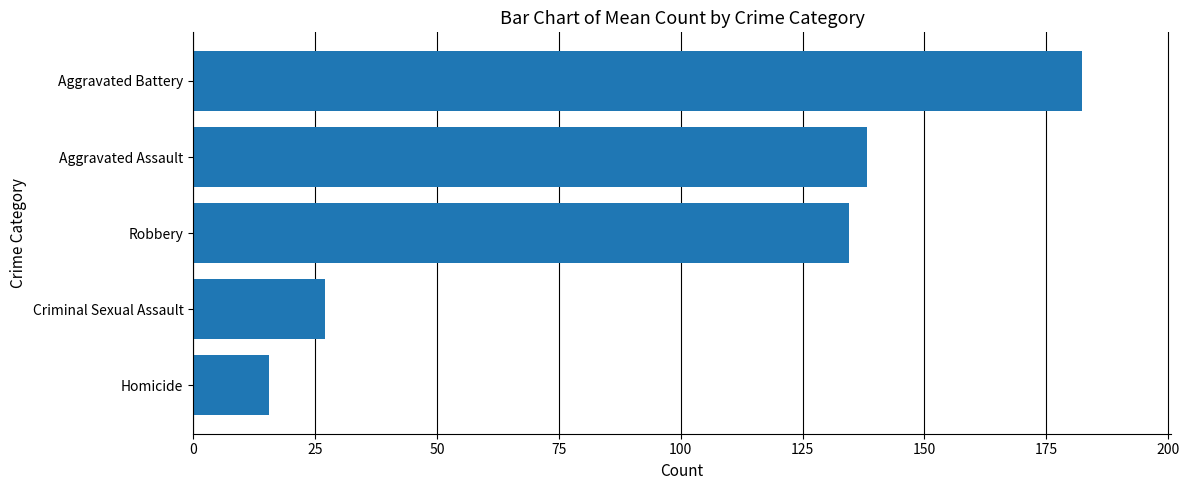

True or false: the data shows 138.3 at Aggravated Assault.

True